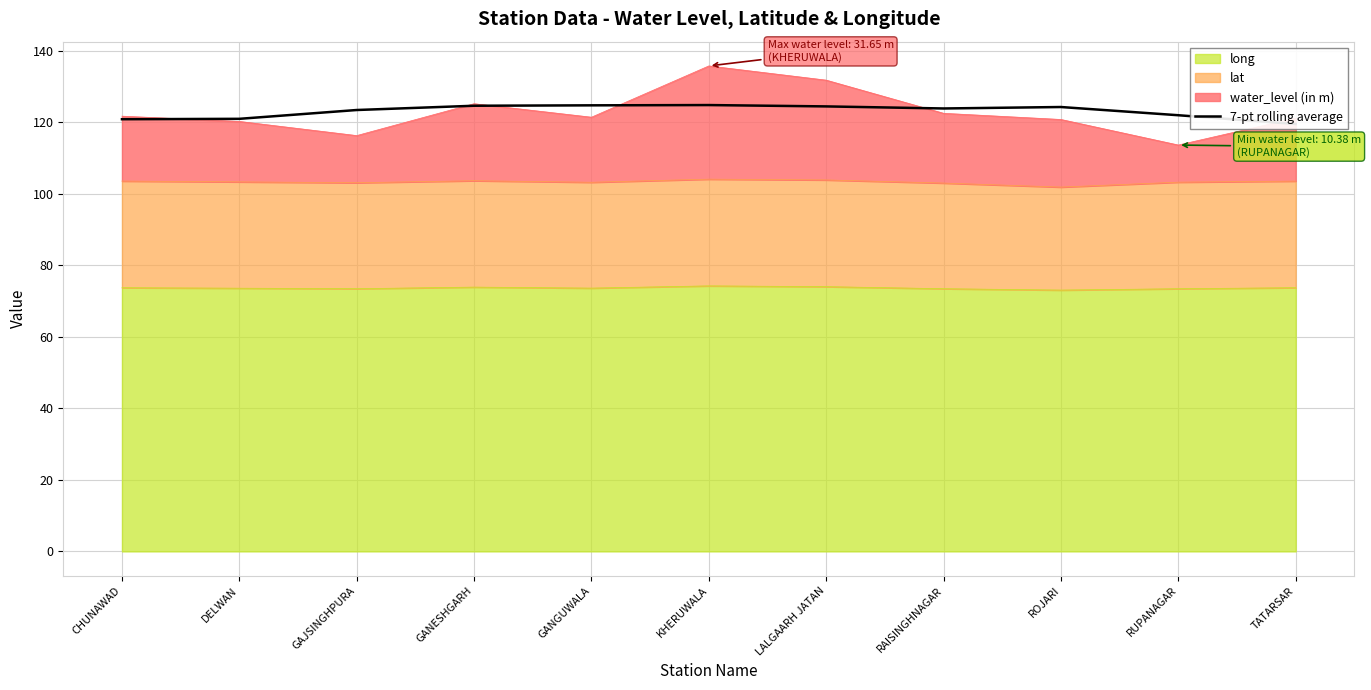

Is it true that the value at GANESHGARH is 173.2?

False